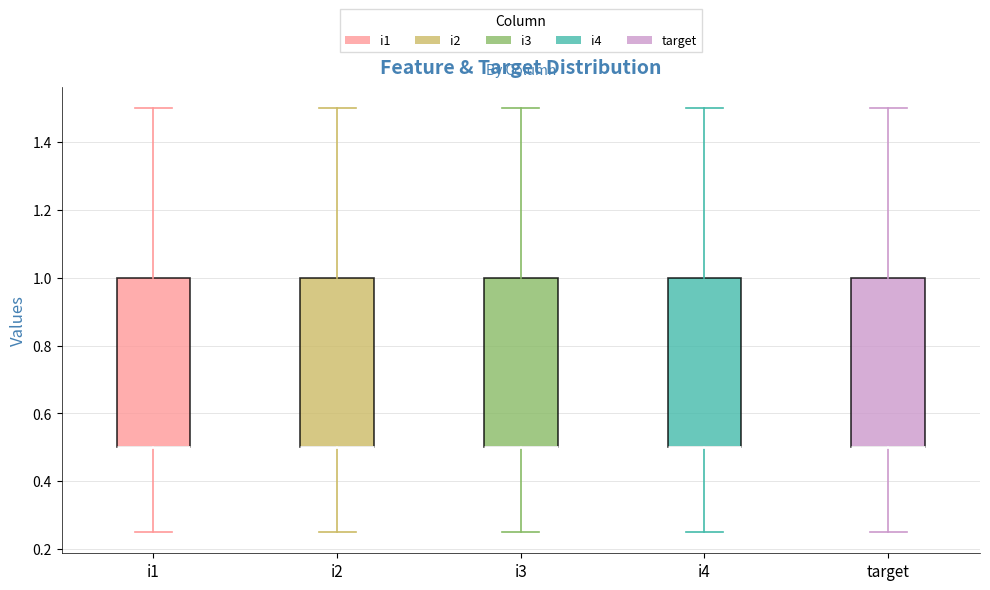

Where does the lower whisker of the box for target end on the y-axis? The values are not printed on the chart, so give them approximately, as read against the axis.

0.26